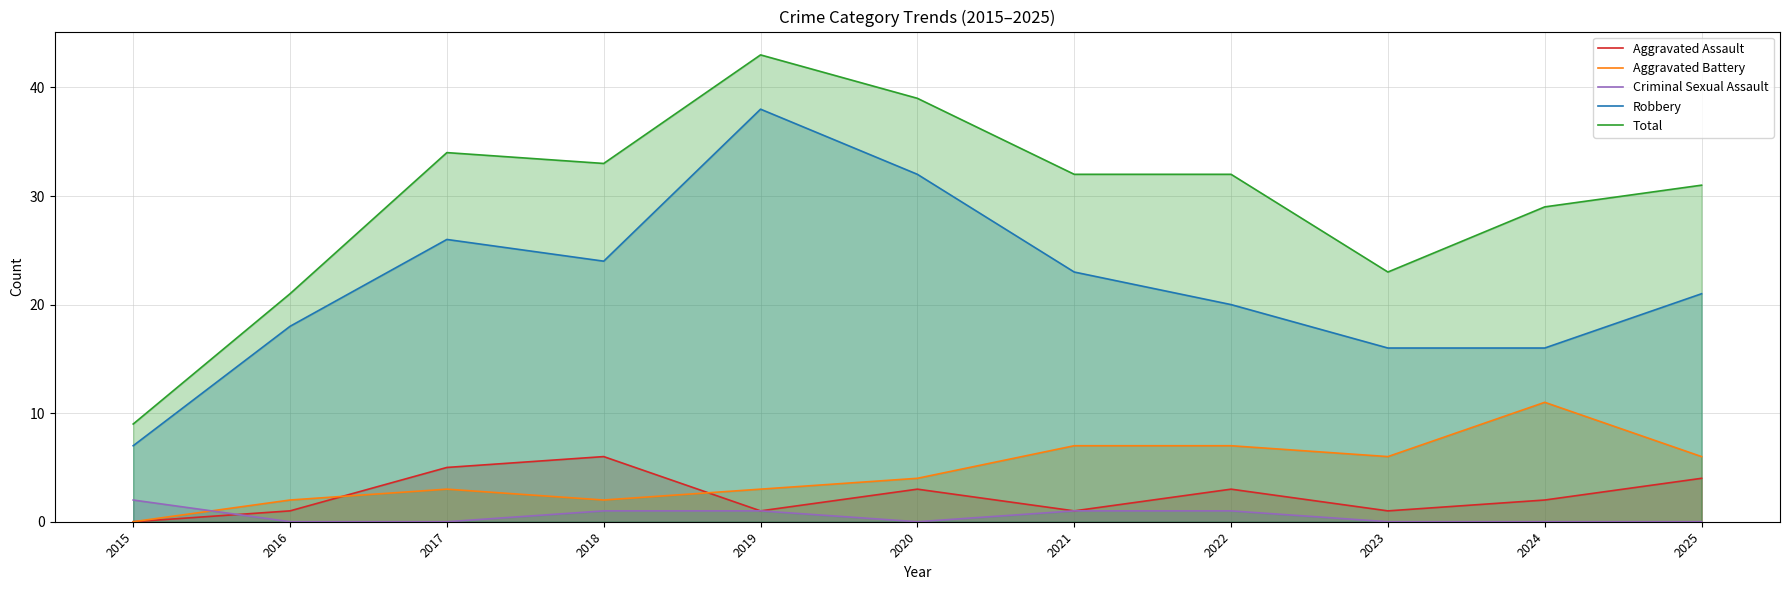

What is the value of the Criminal Sexual Assault point at the 8th from the left?

1